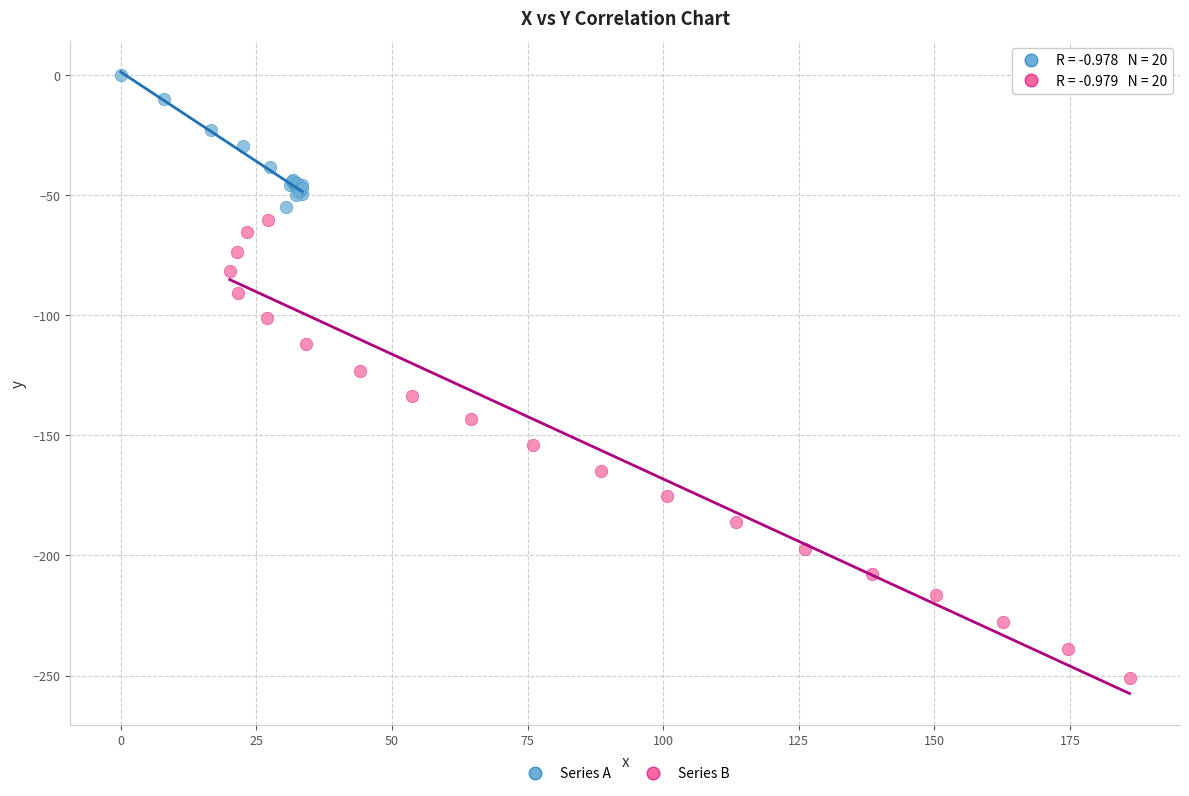

Which series reaches the minimum Y coordinate?

Series B